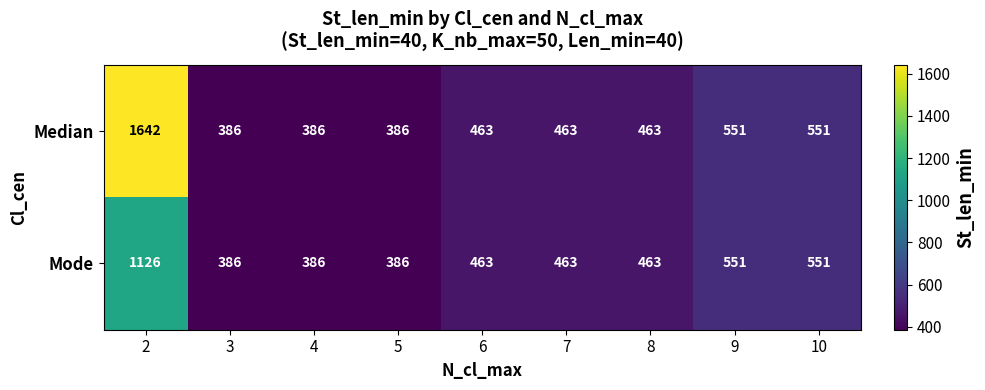

True or false: Mode has a value of 463 at 6.

True